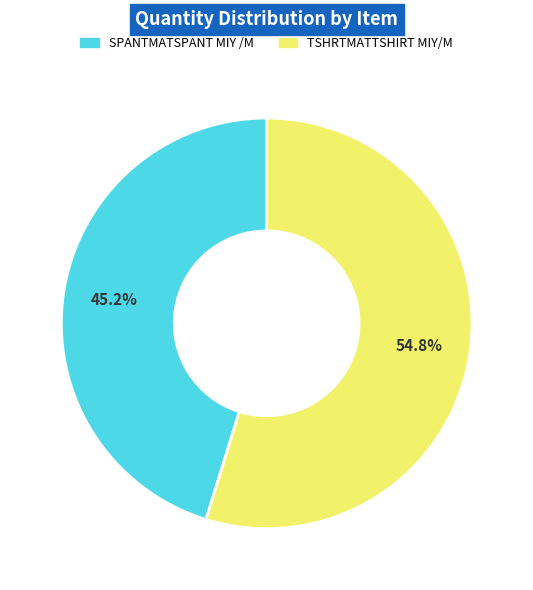

Rank the categories by value from lowest to highest.

SPANTMATSPANT MIY /M, TSHRTMATTSHIRT MIY/M